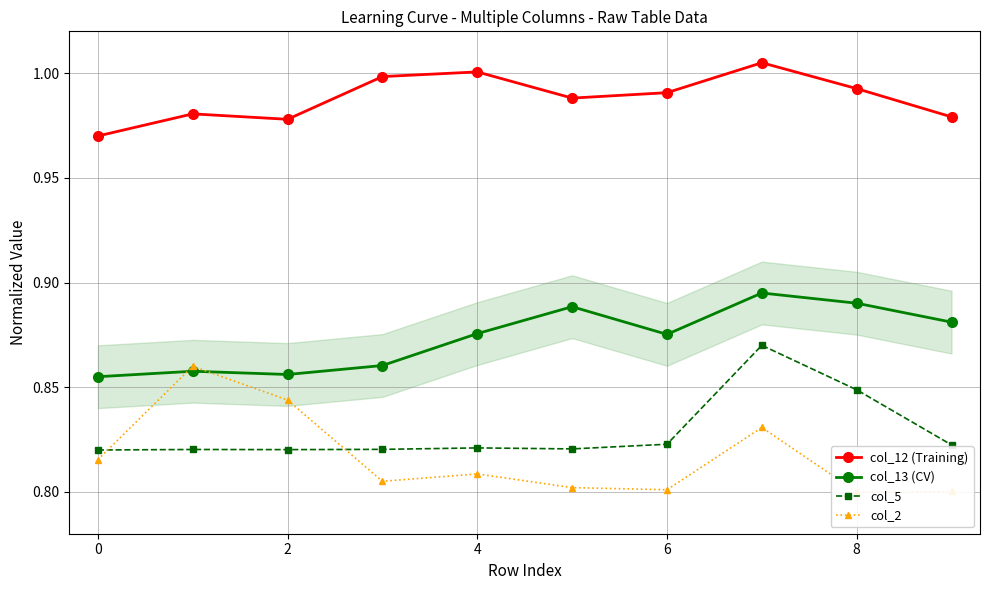

True or false: col_12 (Training) and col_5 intersect in this chart.

False